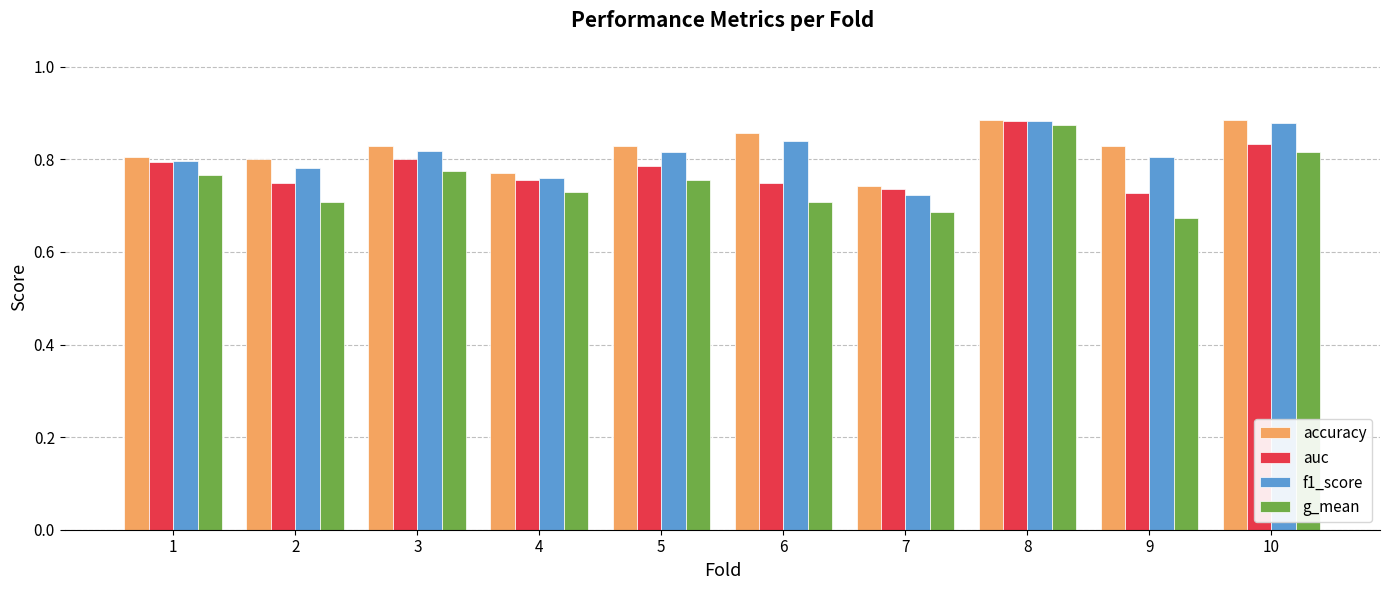

How many auc values are between 0 and 1?

10